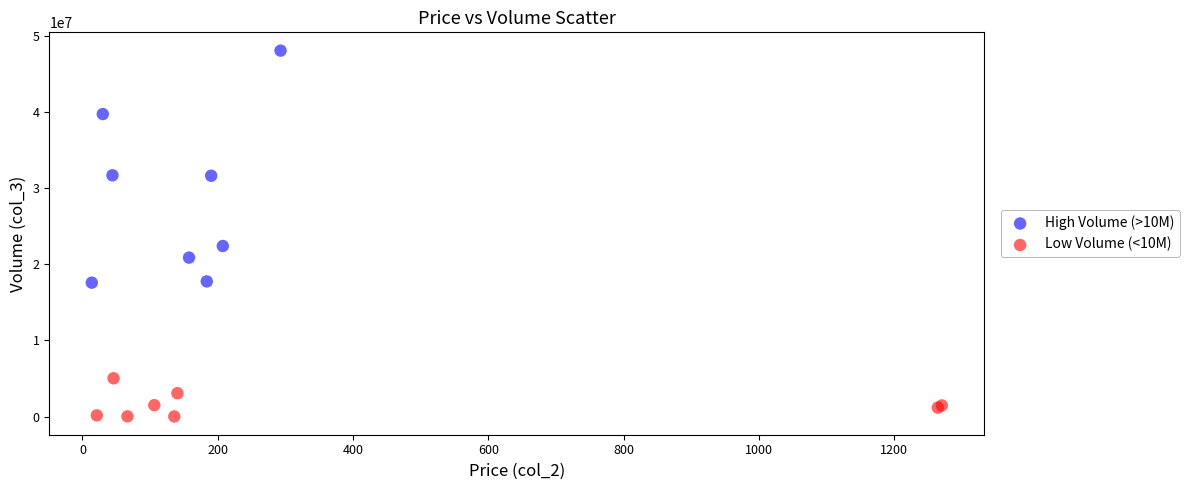

Which series reaches the minimum Y coordinate?

Low Volume (<10M)